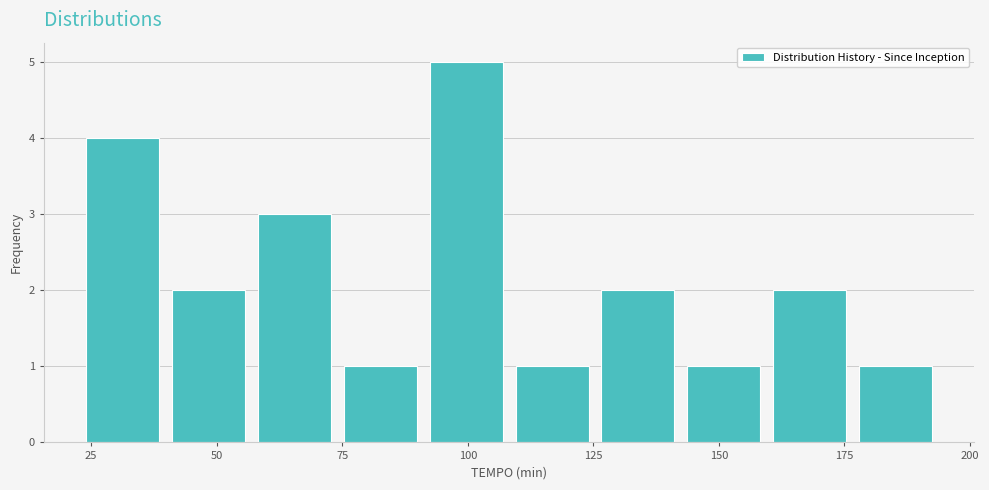

Read against the x-axis, roughly where is the centre of the tallest bar?

100